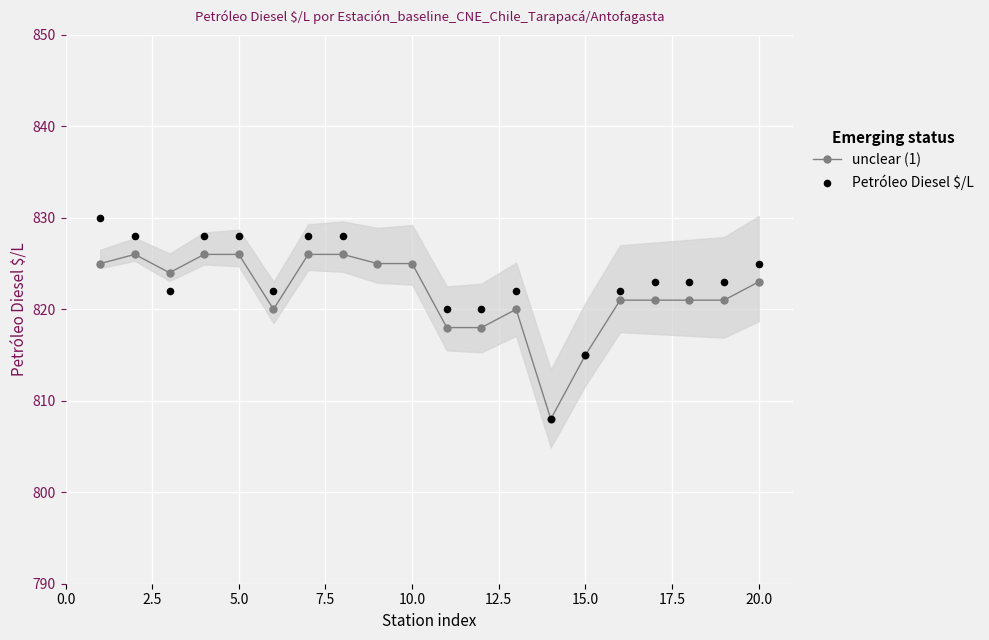

Which series reaches the minimum Y coordinate?

unclear (1)